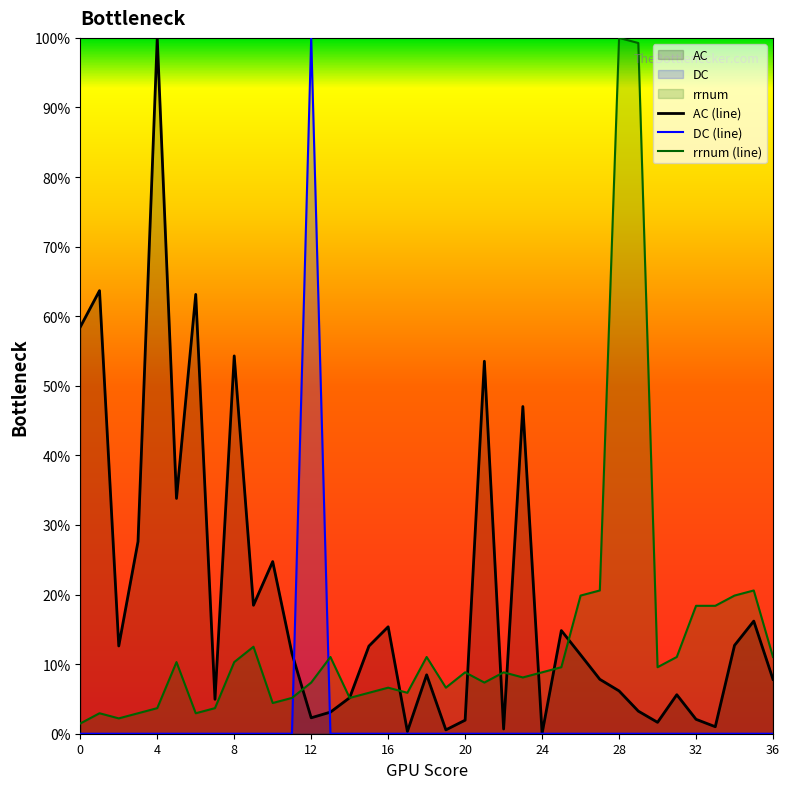

What is the label of the 1st point from the right?

36